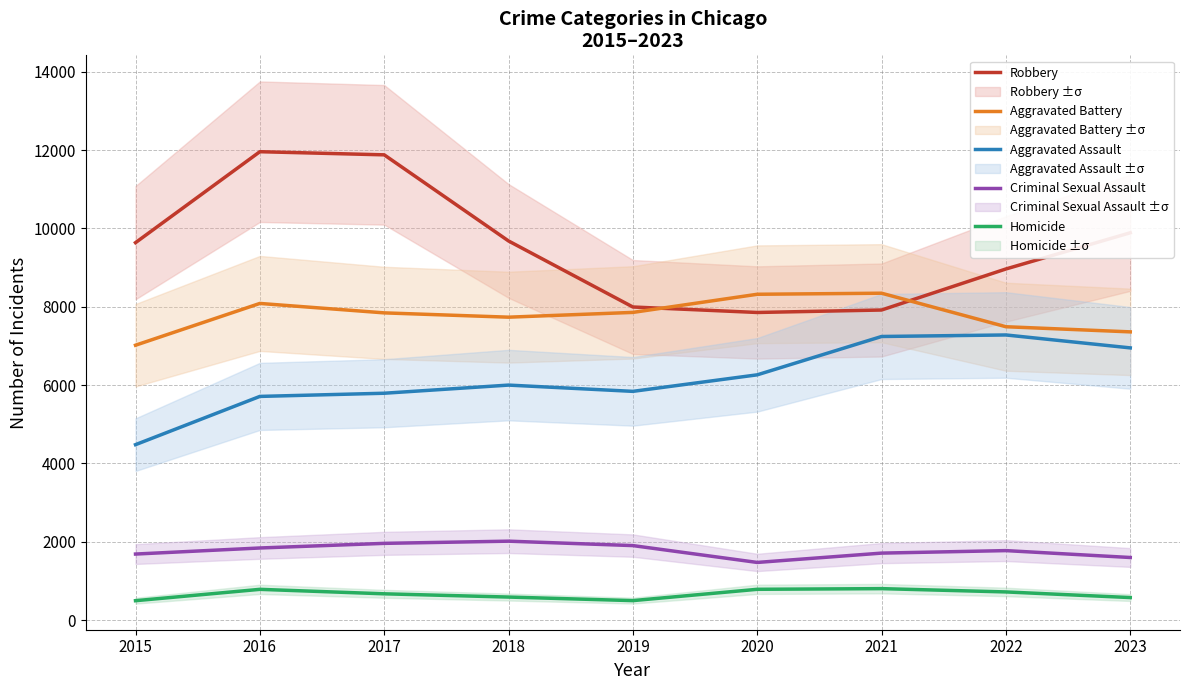

At 2019, list the series in order from smallest to largest.

Homicide, Criminal Sexual Assault, Aggravated Assault, Aggravated Battery, Robbery